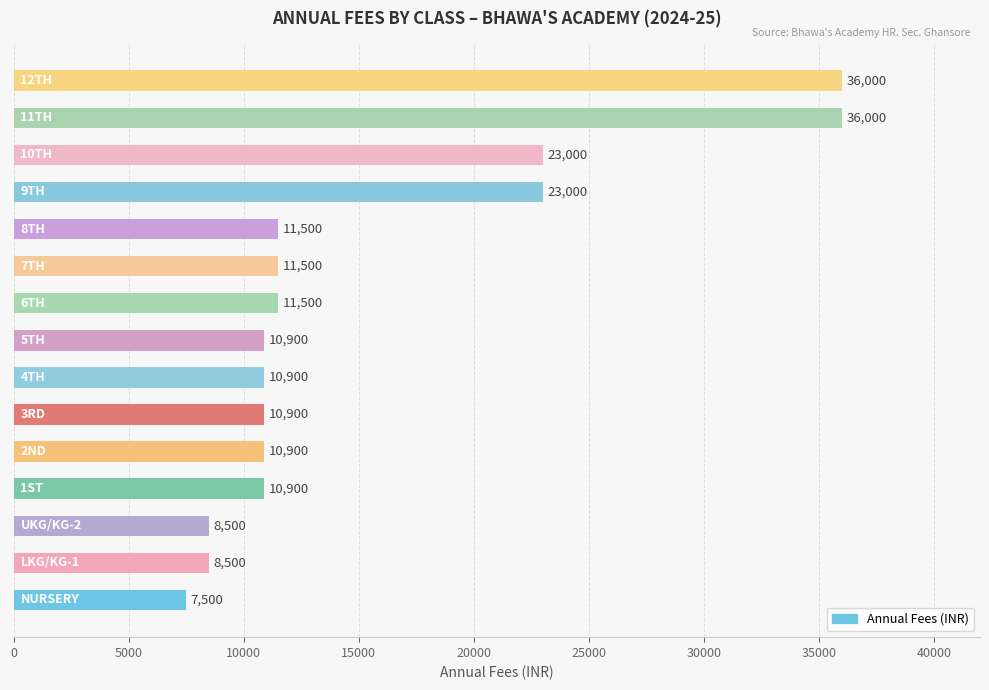

Reading bottom to top, extract all data points from this chart.

7500	8500	8500	10900	10900	10900	10900	10900	11500	11500	11500	23000	23000	36000	36000